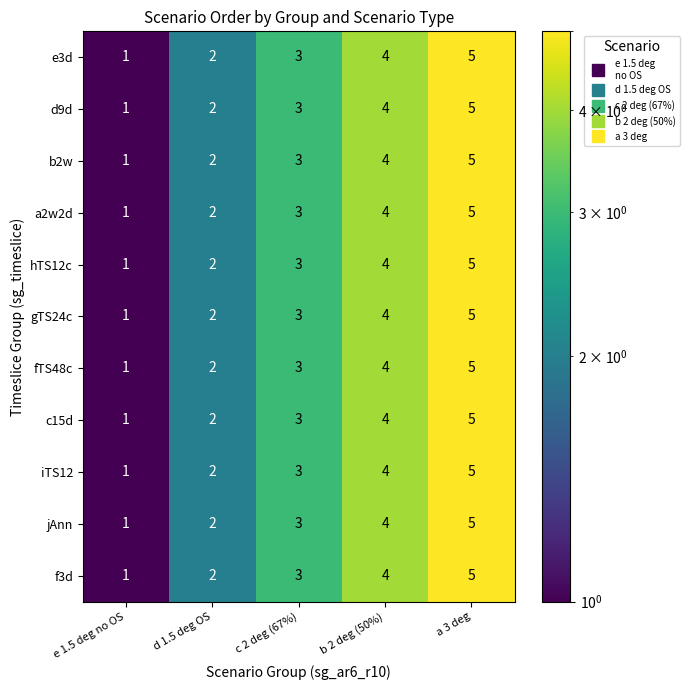

The a2w2d series shows 5 at c 2 deg (67%). True or false?

False